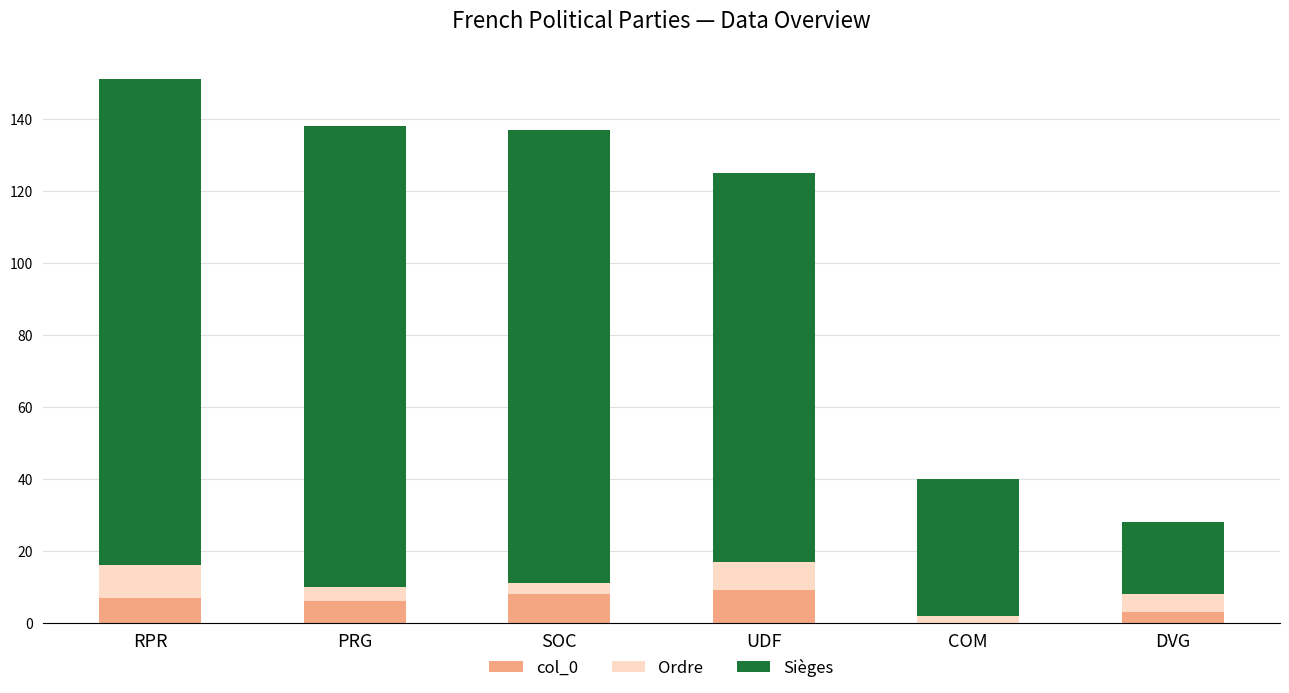

At which category is the sum across all series the highest?

RPR